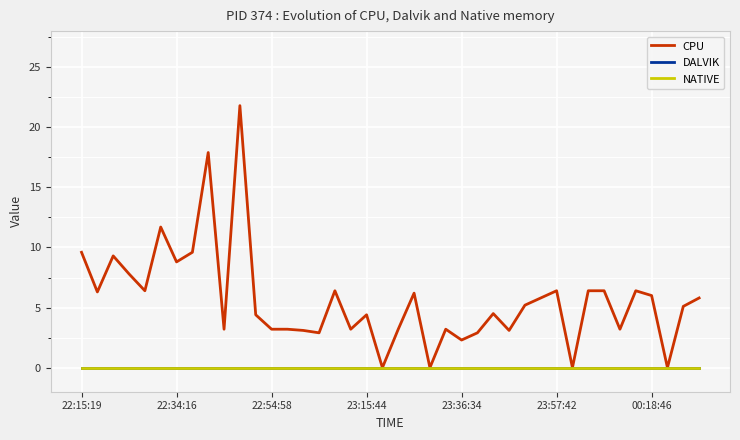

Does the chart have visible grid lines?

Yes